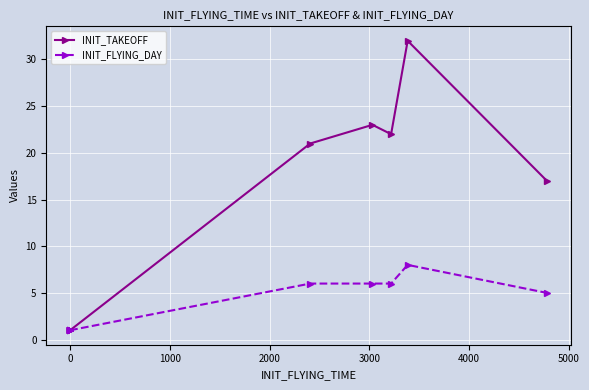

At 0, list the series in order from largest to smallest.

INIT_TAKEOFF, INIT_FLYING_DAY